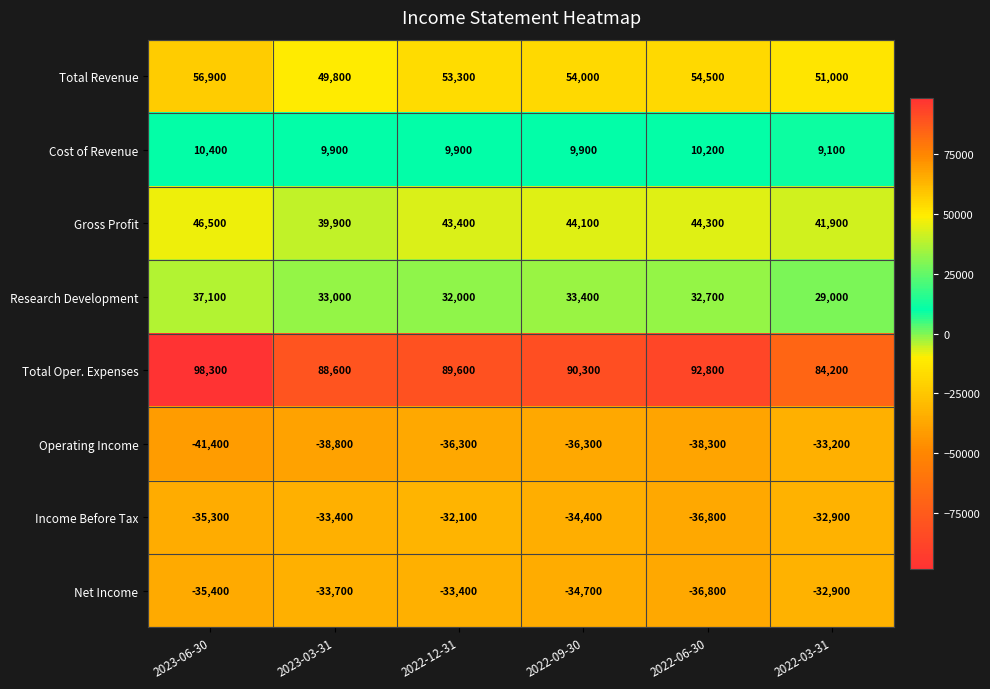

Which category has the highest value across all series?

2023-06-30